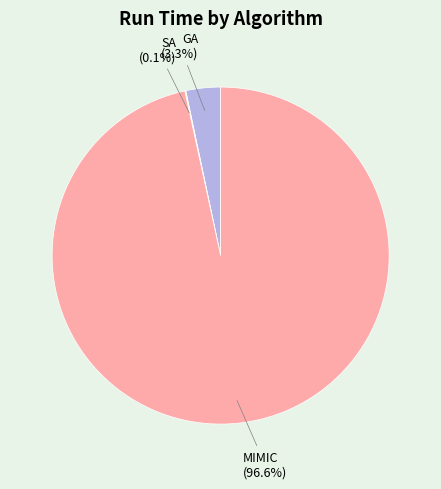

Is there a majority slice in this chart?

Yes